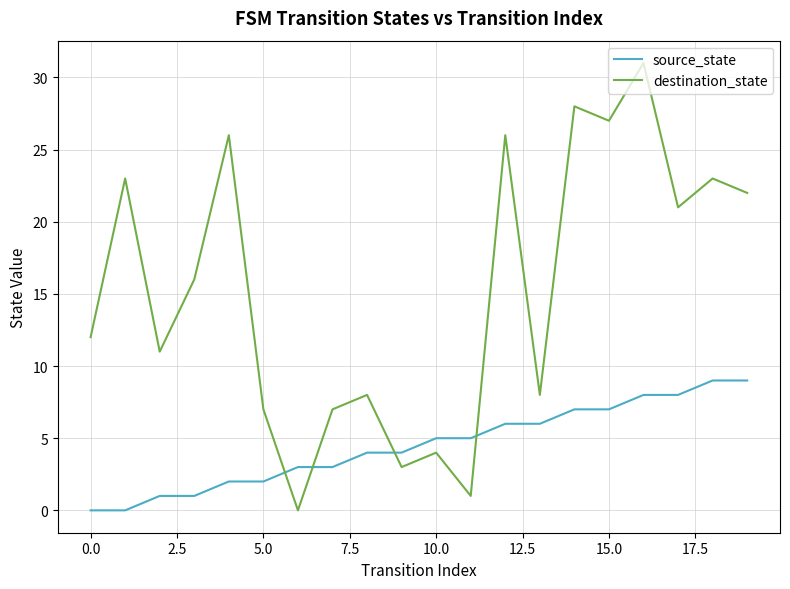

Rank the series by their maximum value, from lowest to highest.

source_state, destination_state